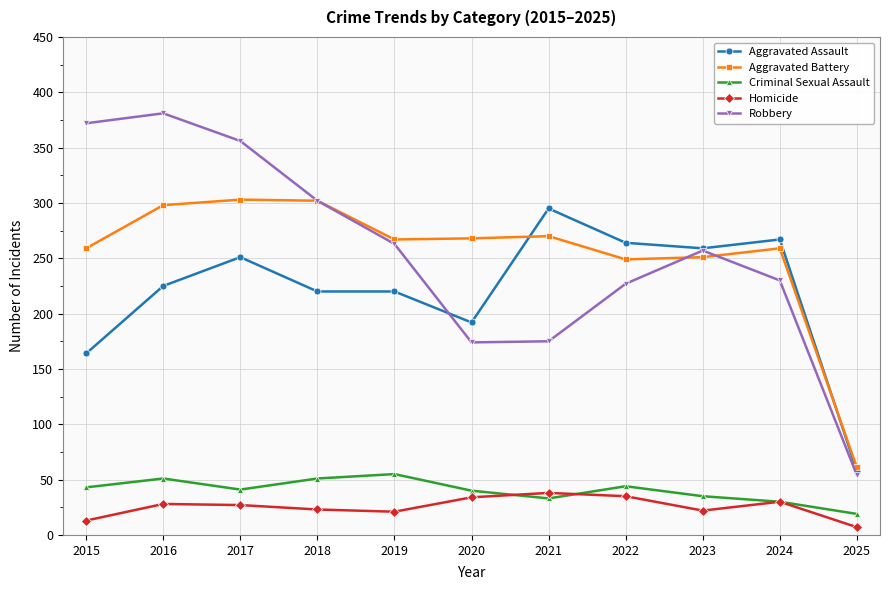

At 2022, list the series in order from smallest to largest.

Homicide, Criminal Sexual Assault, Robbery, Aggravated Battery, Aggravated Assault